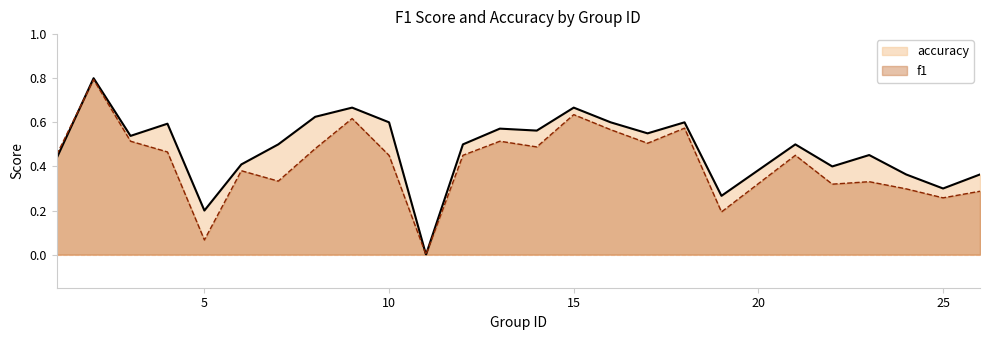

How many times do f1 and accuracy cross each other?

1